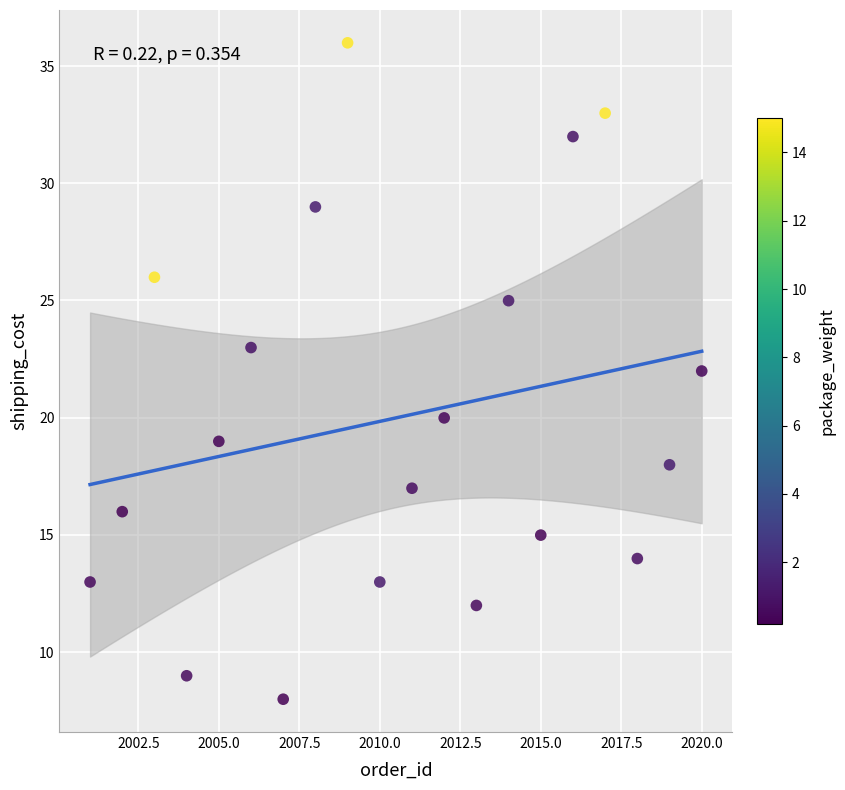

What is the range of X values (max minus min)?

19.0